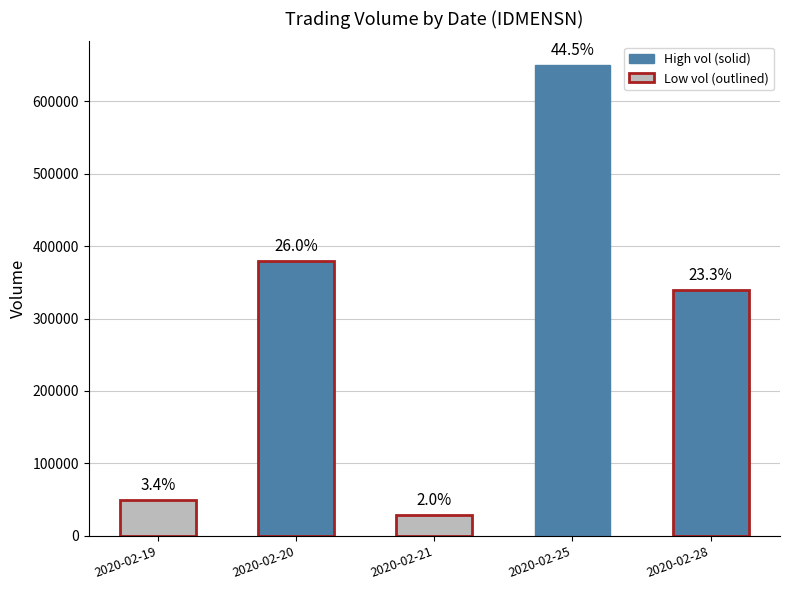

Reading left to right, what are all the values shown in this chart?

50000	380000	29500	650000	340000